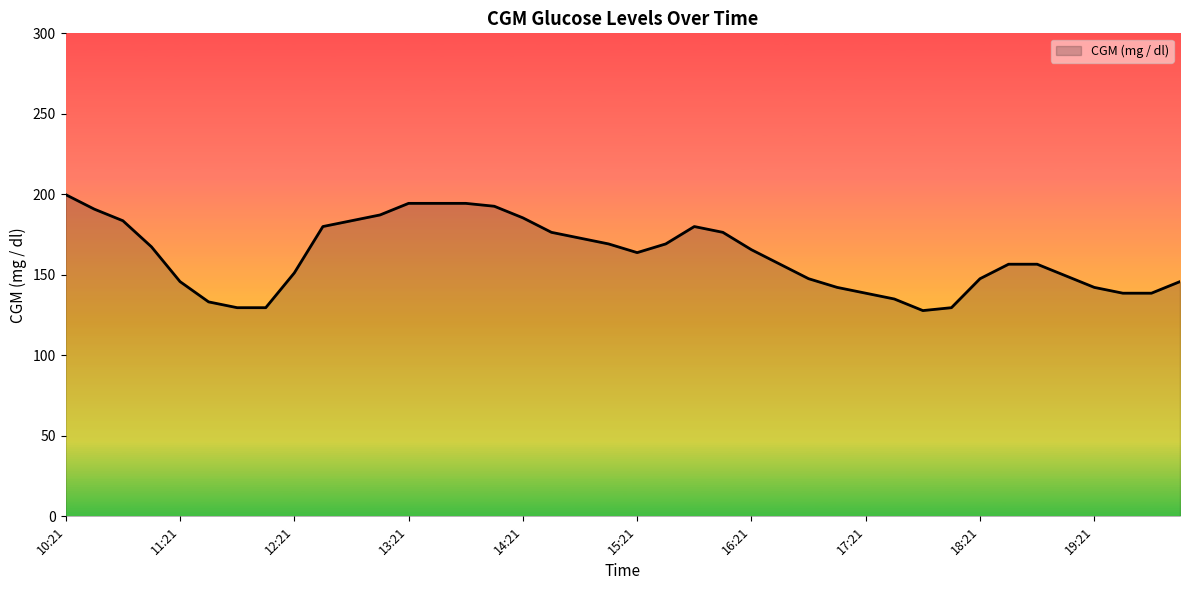

What is the sum of all values?

6469.2